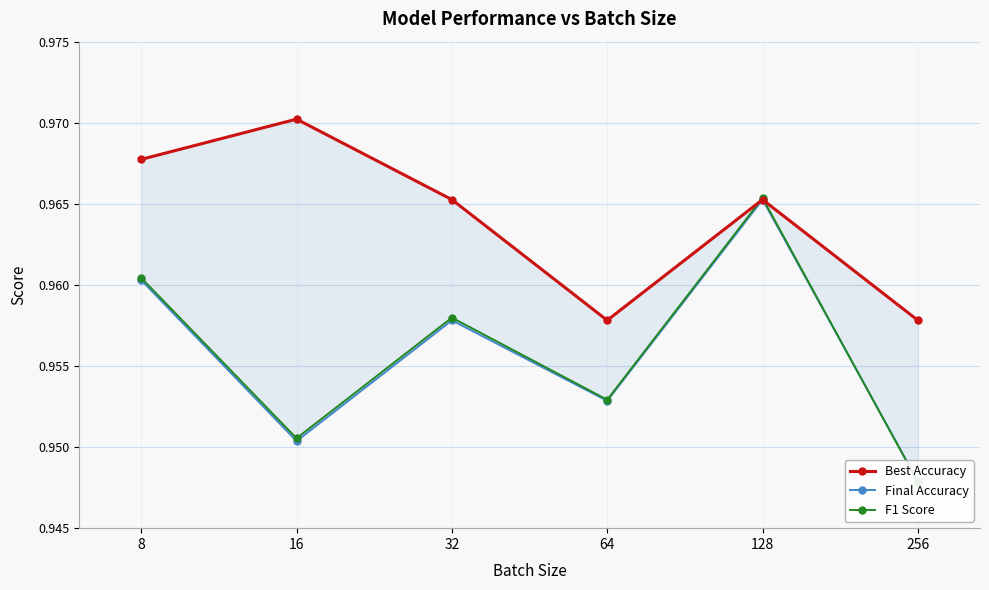

True or false: Best Accuracy has a value of 1.0 at 16.

True